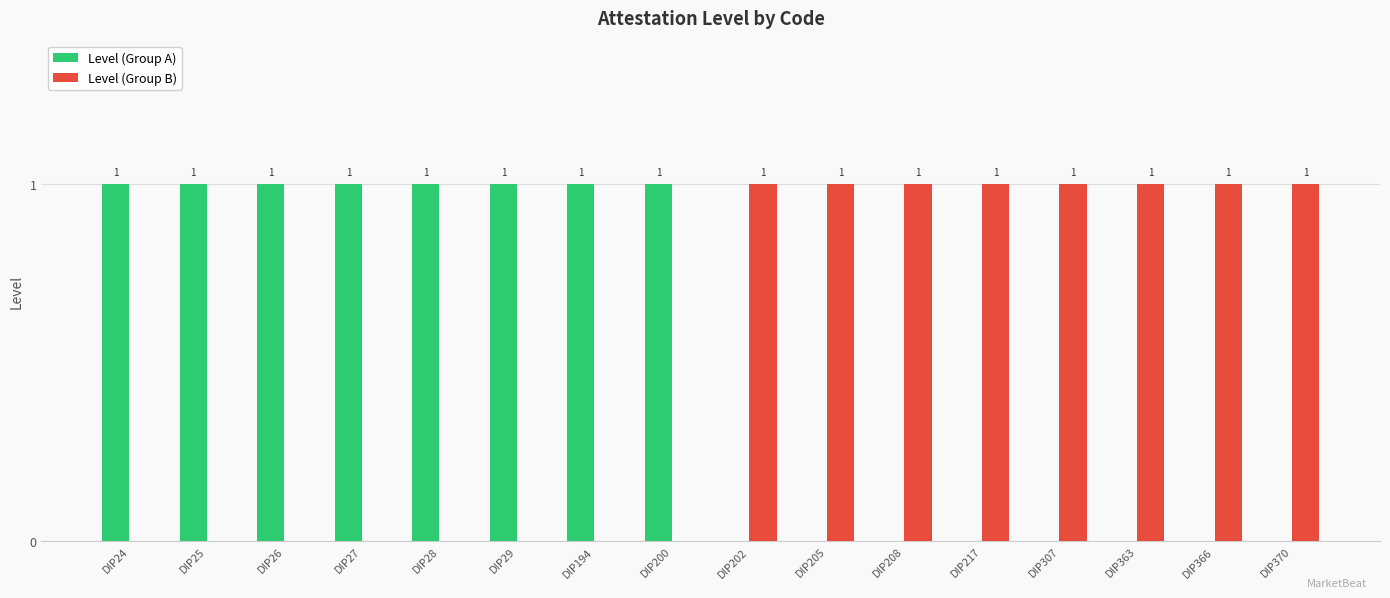

Does the chart contain stacked bars?

No